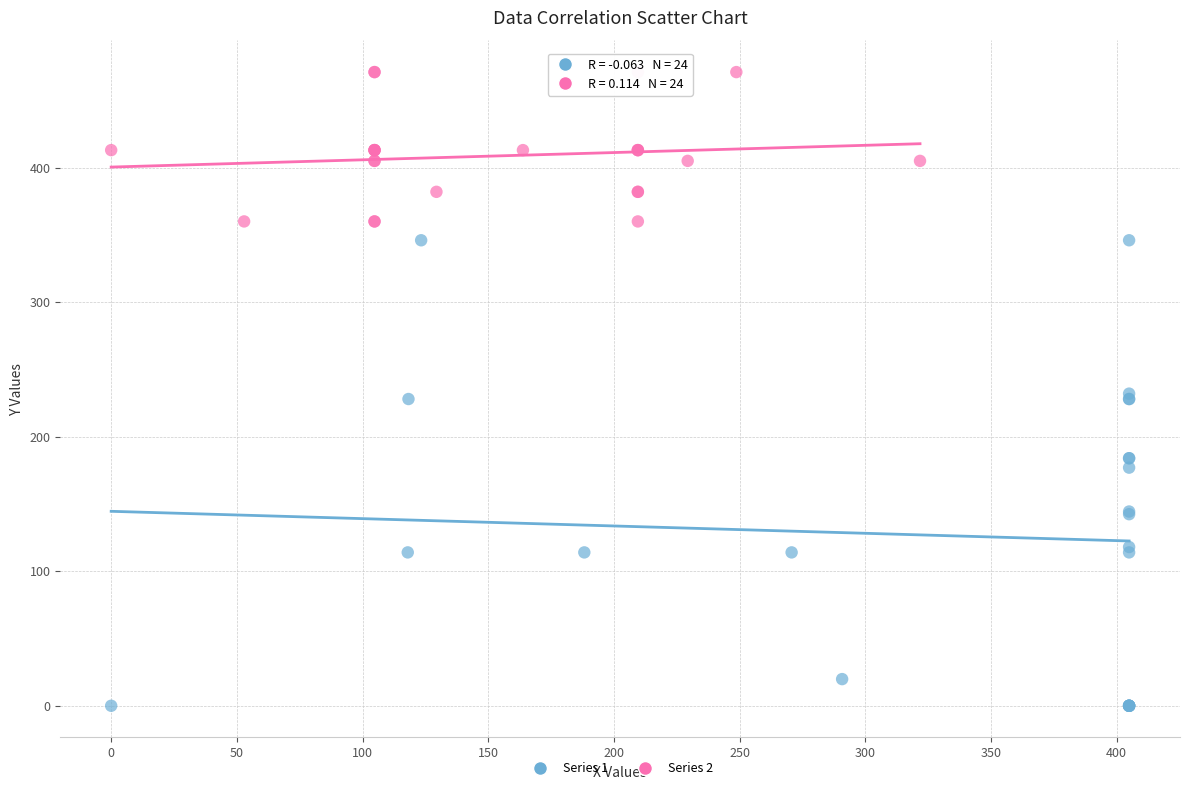

Which series contains the lowest Y value?

Series 1